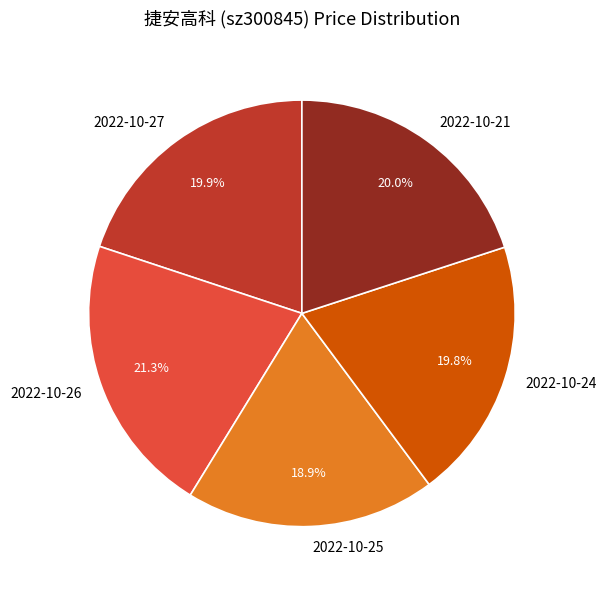

Is 2022-10-26 the majority of the pie?

No